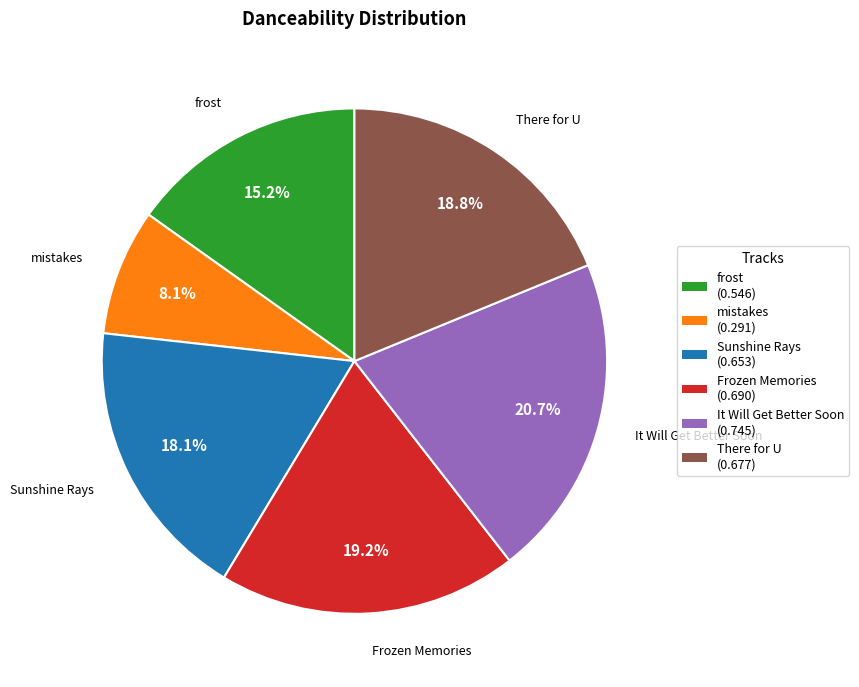

How many slices are in this pie chart?

6